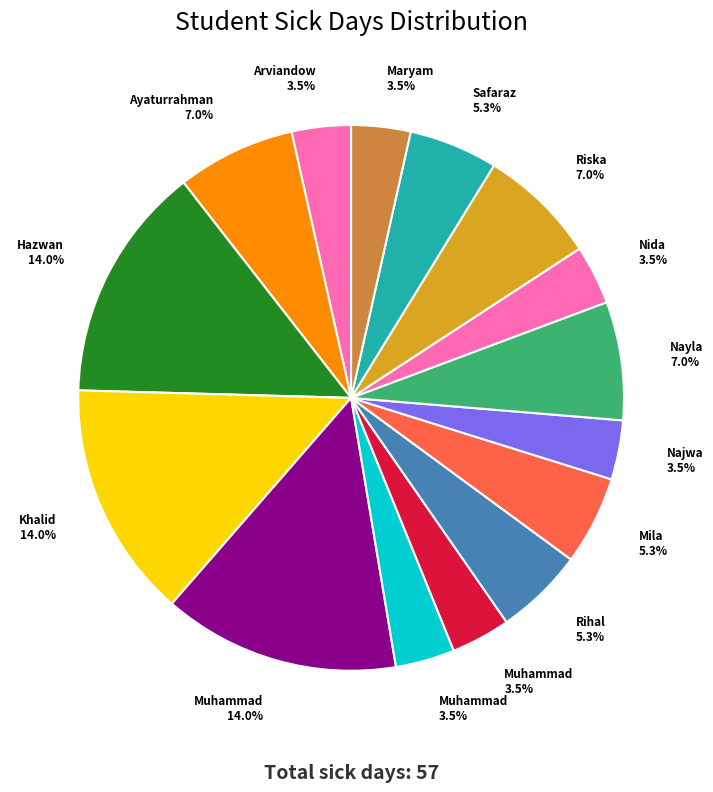

How many segments does this pie chart have?

15